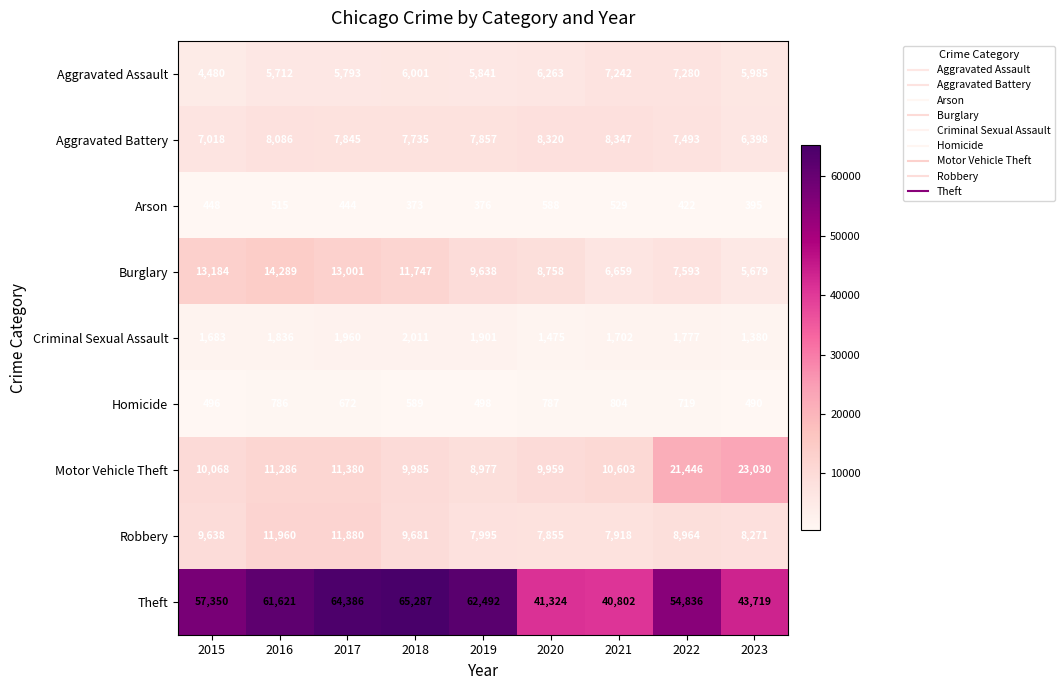

How many data points does each series have?

9